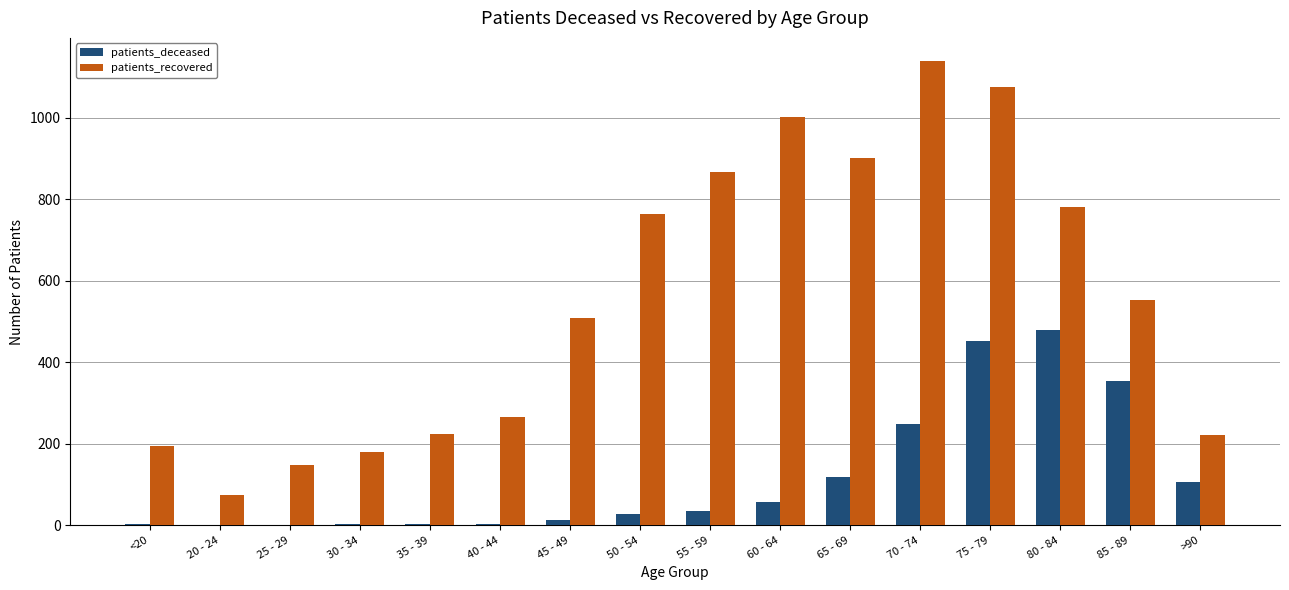

What is the highest value of the patients_recovered series?

1139